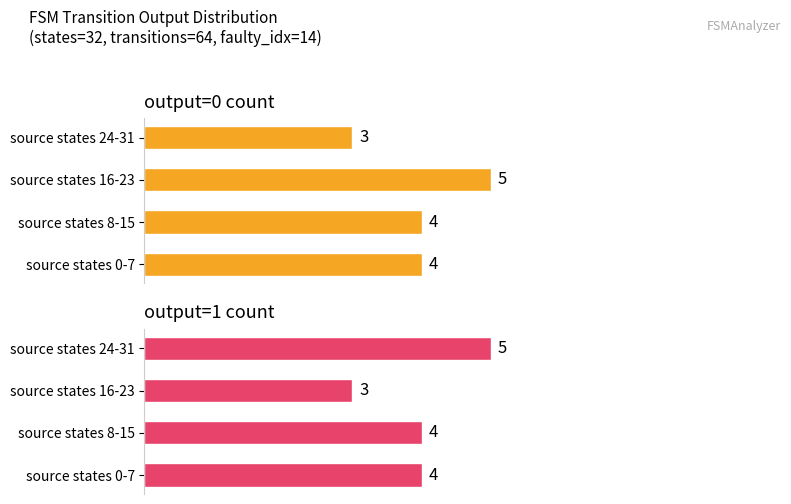

Read the output=1 count value at 0.

4